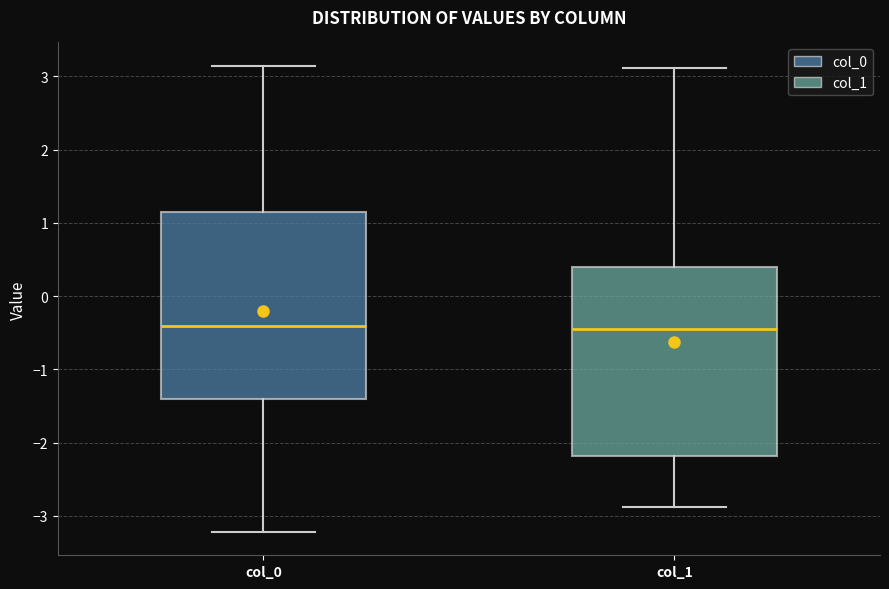

Reading left to right, transcribe this box plot: for each box, give where its median line is, the range the box spans, and where its two whiskers end, as read against the y-axis. The values are not printed on the chart, so give them approximately, as read against the axis.

col_0: median -0.4, box -1.4 to 1.2, whiskers -3.2 to 3.1
col_1: median -0.5, box -2.2 to 0.4, whiskers -2.9 to 3.1